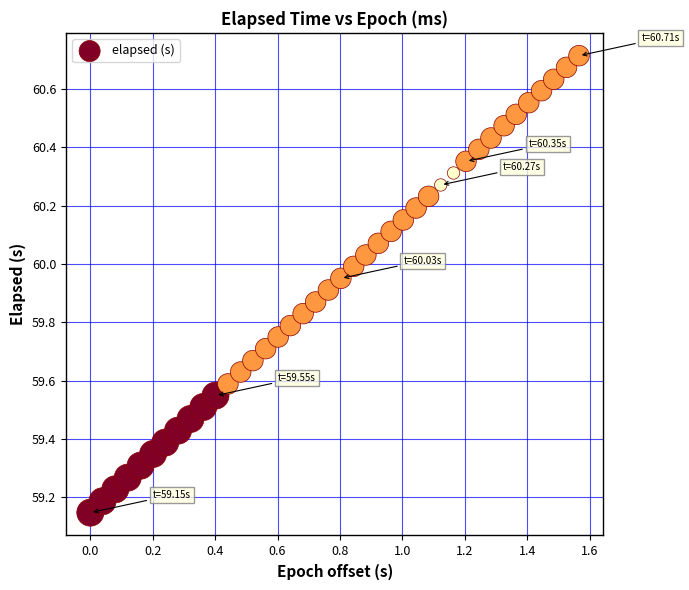

What is the range of X values (max minus min)?

1.6